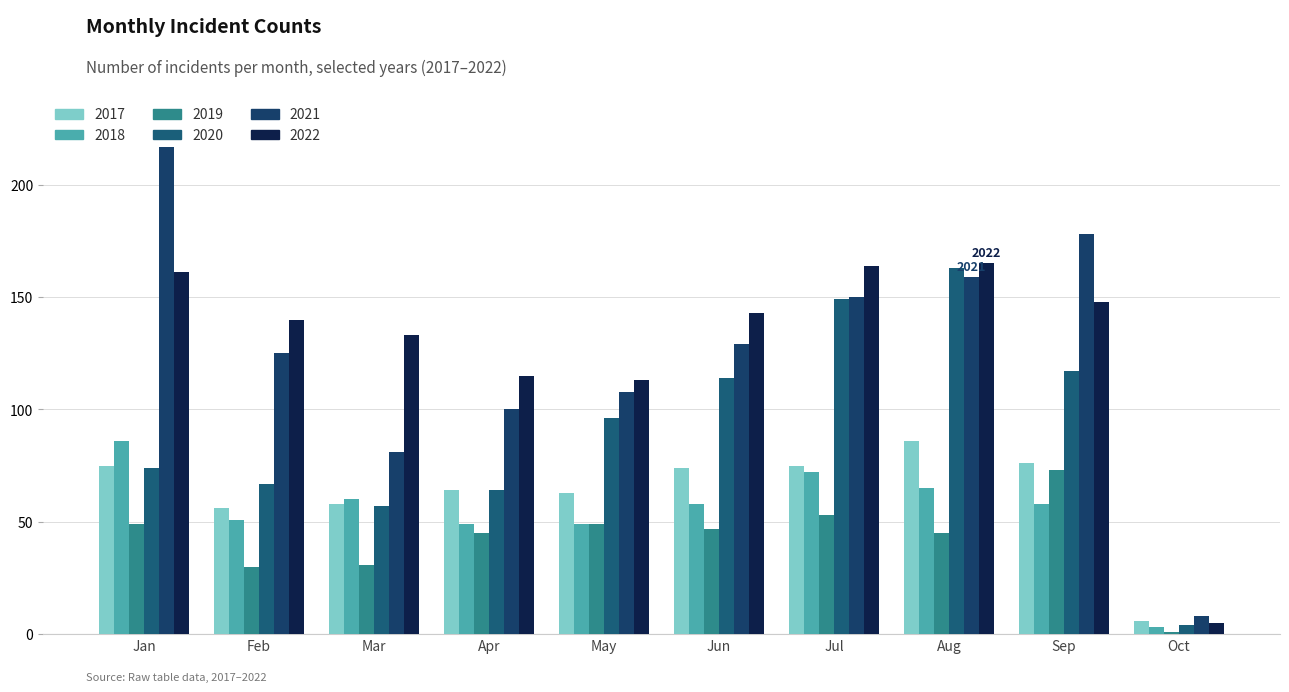

Which series has the largest range (max minus min)?

2021